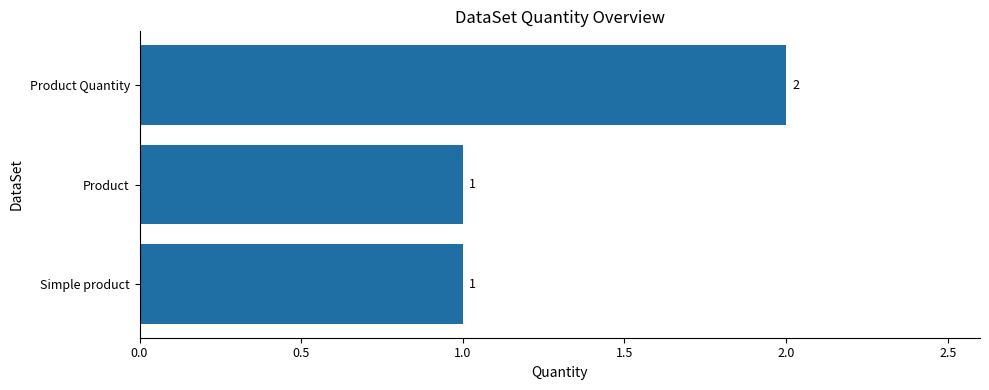

How many values are between 1 and 2?

3